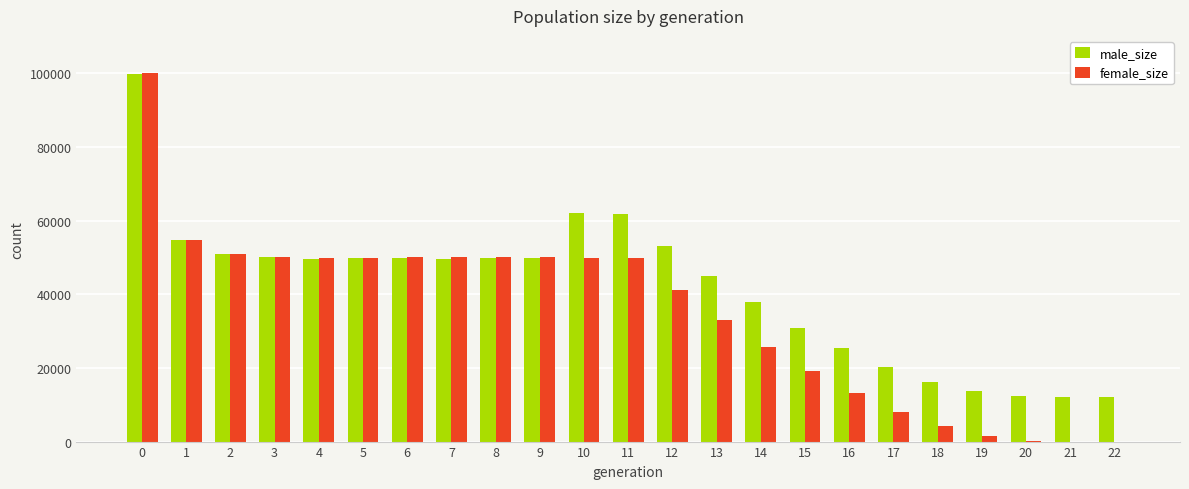

Are the bars grouped side by side (vs. stacked)?

Yes